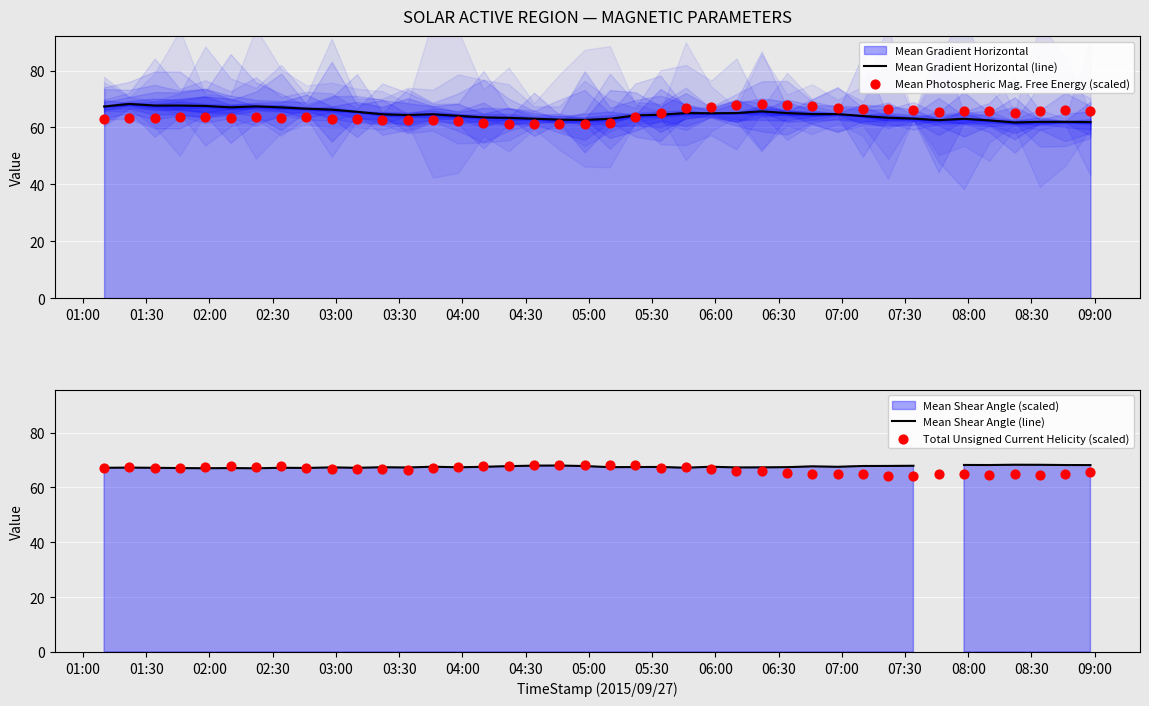

Which series has the largest Y range (max minus min)?

Mean Photospheric Mag. Free Energy (scaled)